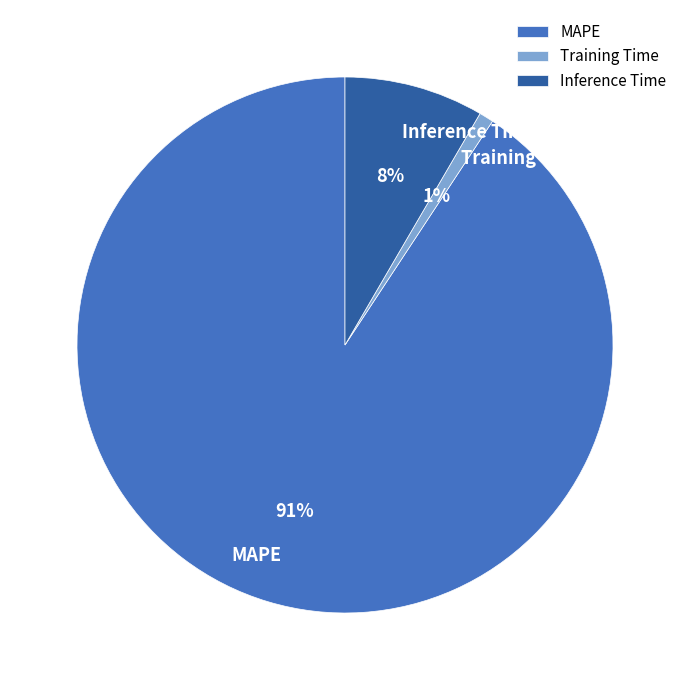

Which slice is the largest?

MAPE